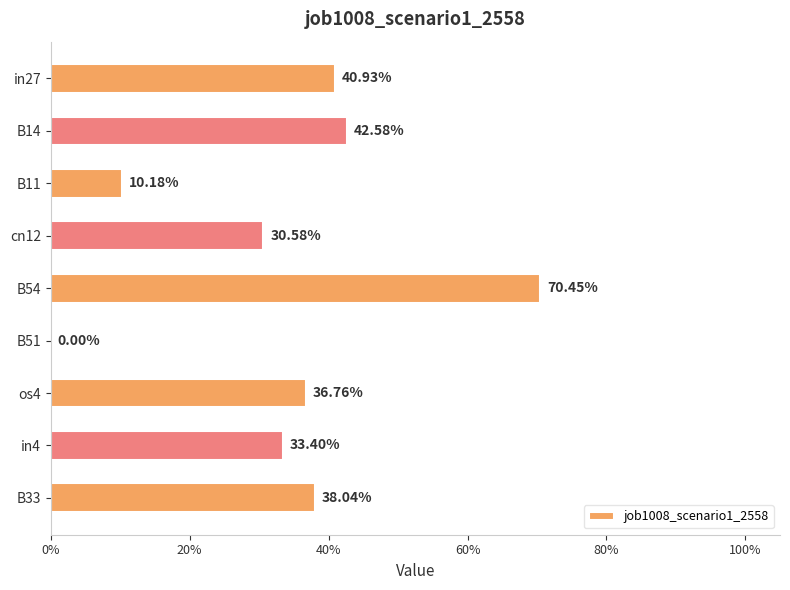

What is the difference between the second highest and minimum values?

0.4